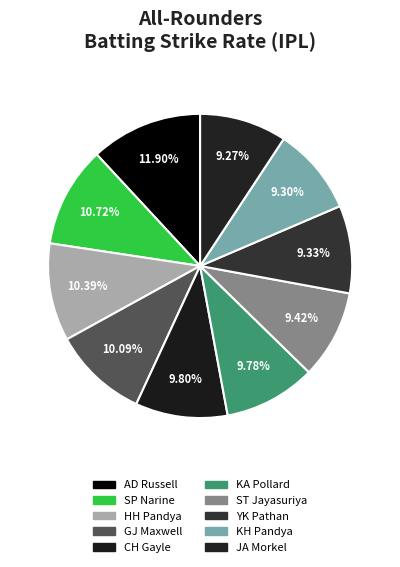

How many slices are in this pie chart?

10